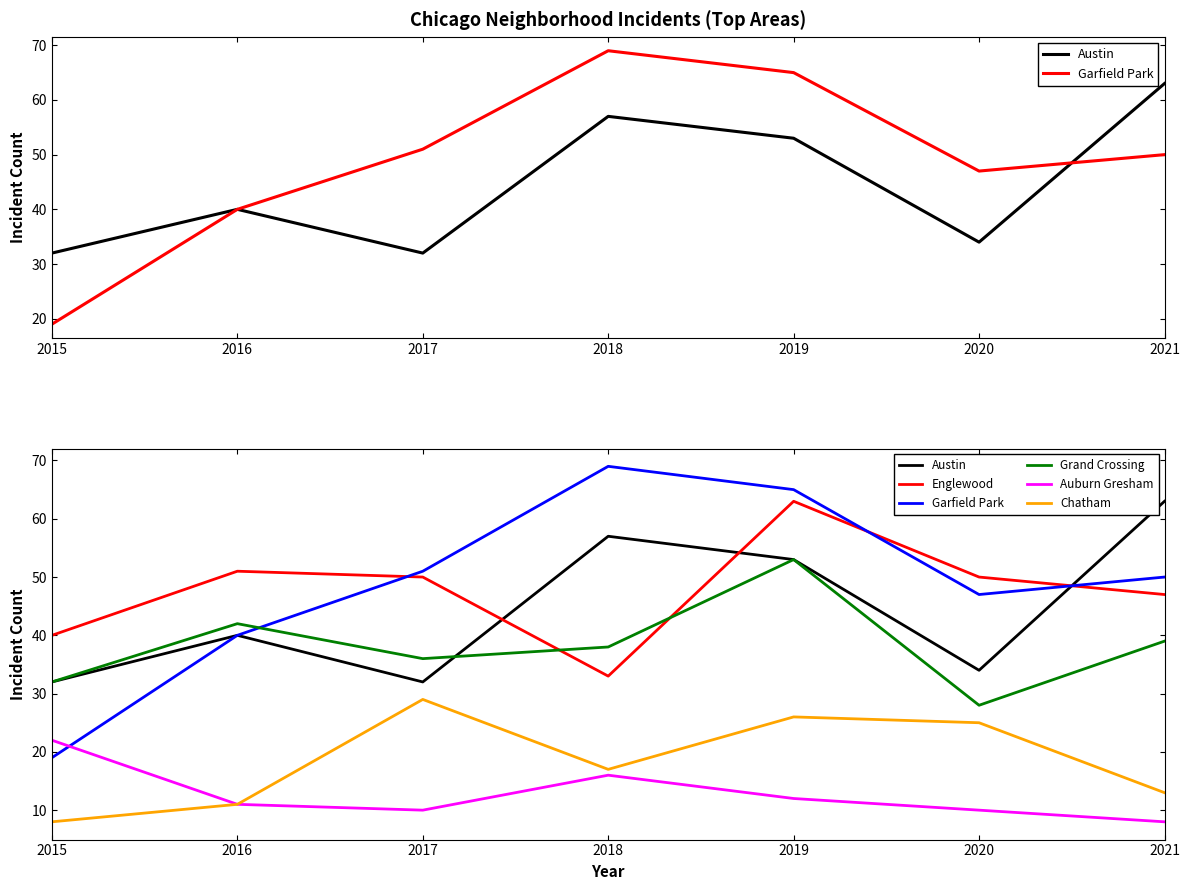

True or false: Garfield Park and Chatham intersect in this chart.

False